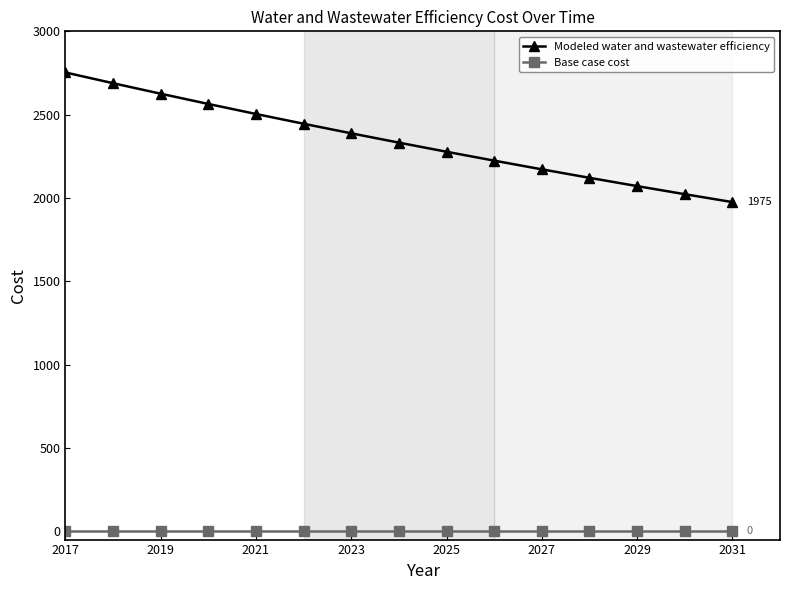

What is the sum of all Modeled water and wastewater efficiency values?

35164.9